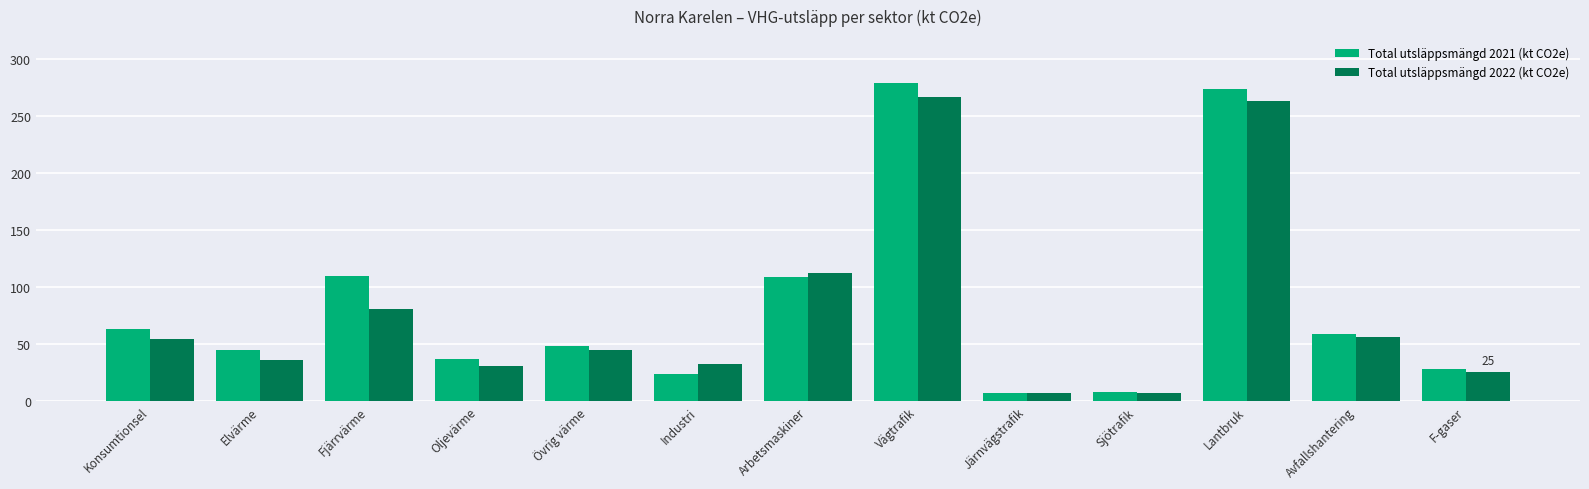

How many series are shown in this chart?

2